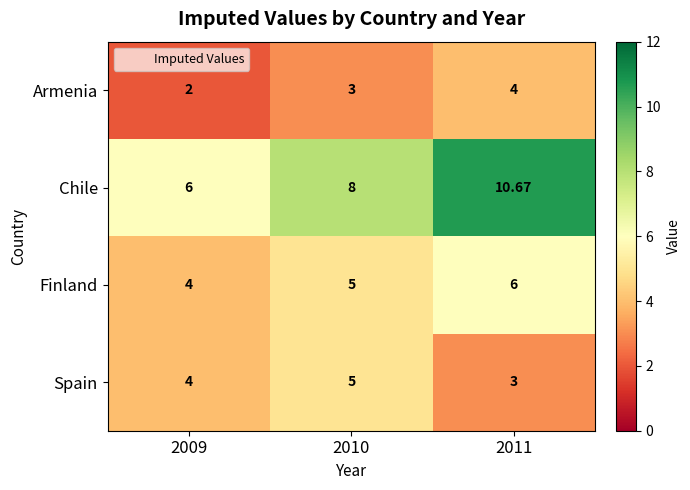

Which series has the largest total across all categories?

Chile